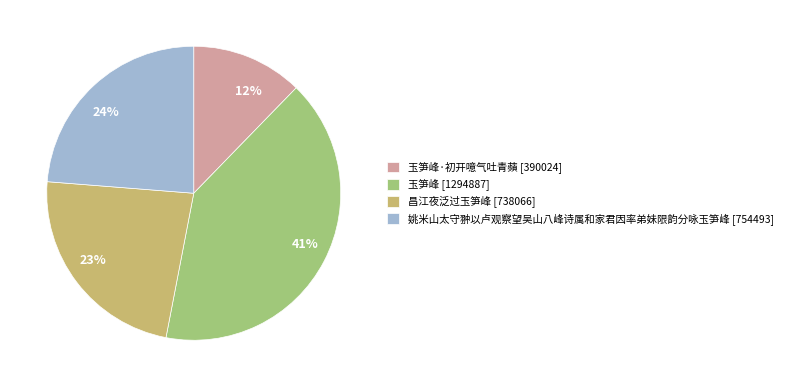

To the nearest percent, what is the average slice percentage?

25%